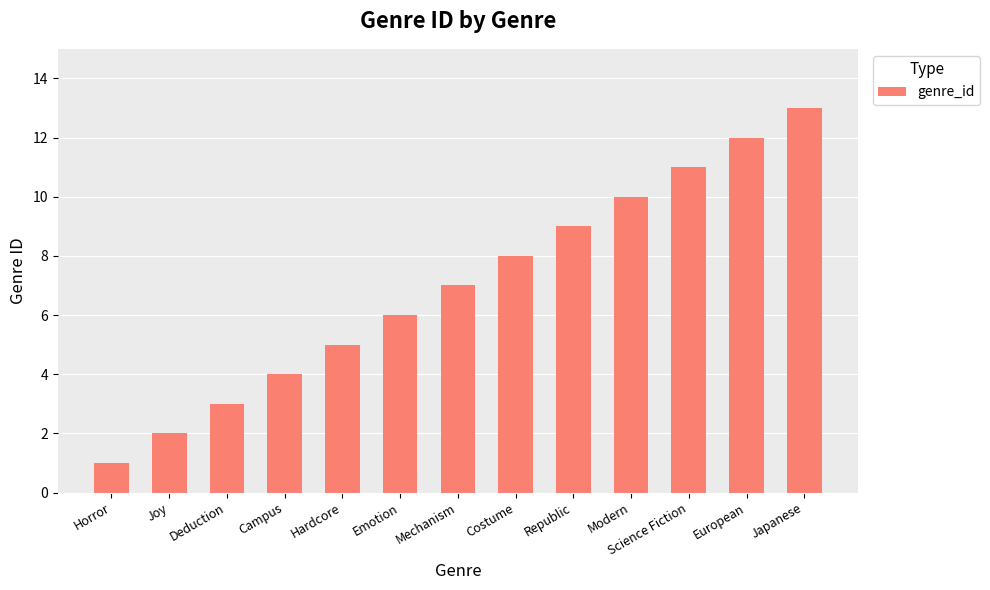

Reading left to right, what are all the values shown in this chart?

Horror=1	Joy=2	Deduction=3	Campus=4	Hardcore=5	Emotion=6	Mechanism=7	Costume=8	Republic=9	Modern=10	Science Fiction=11	European=12	Japanese=13